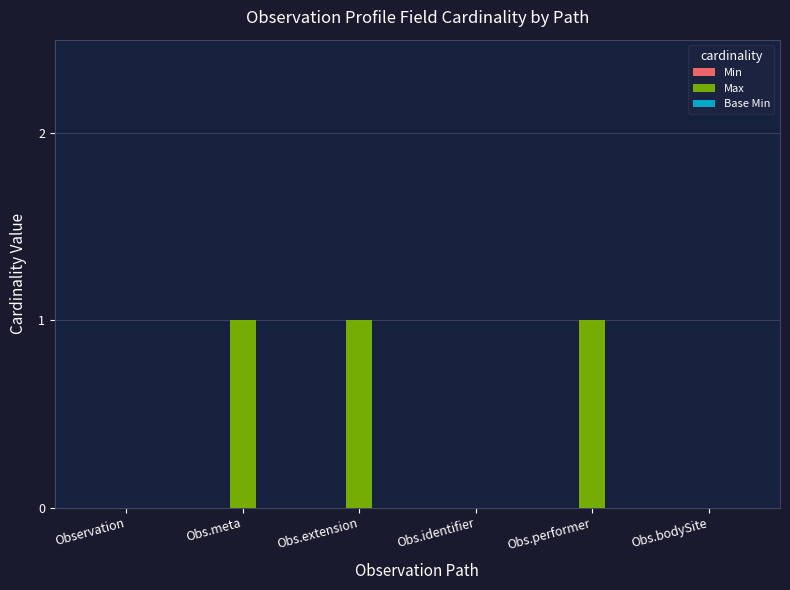

Reading left to right, list all the values displayed in this chart.

Observation=0	Obs.meta=1	Obs.extension=1	Obs.identifier=0	Obs.performer=1	Obs.bodySite=0